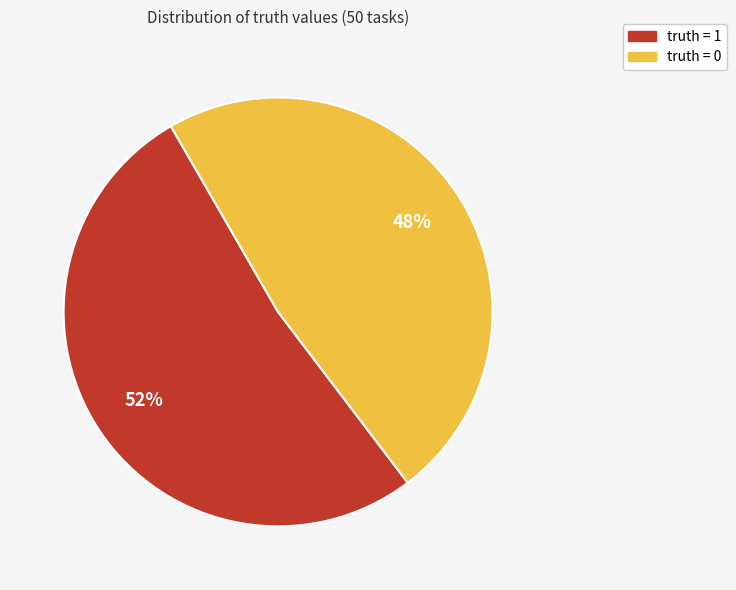

Count the number of slices in the pie.

2